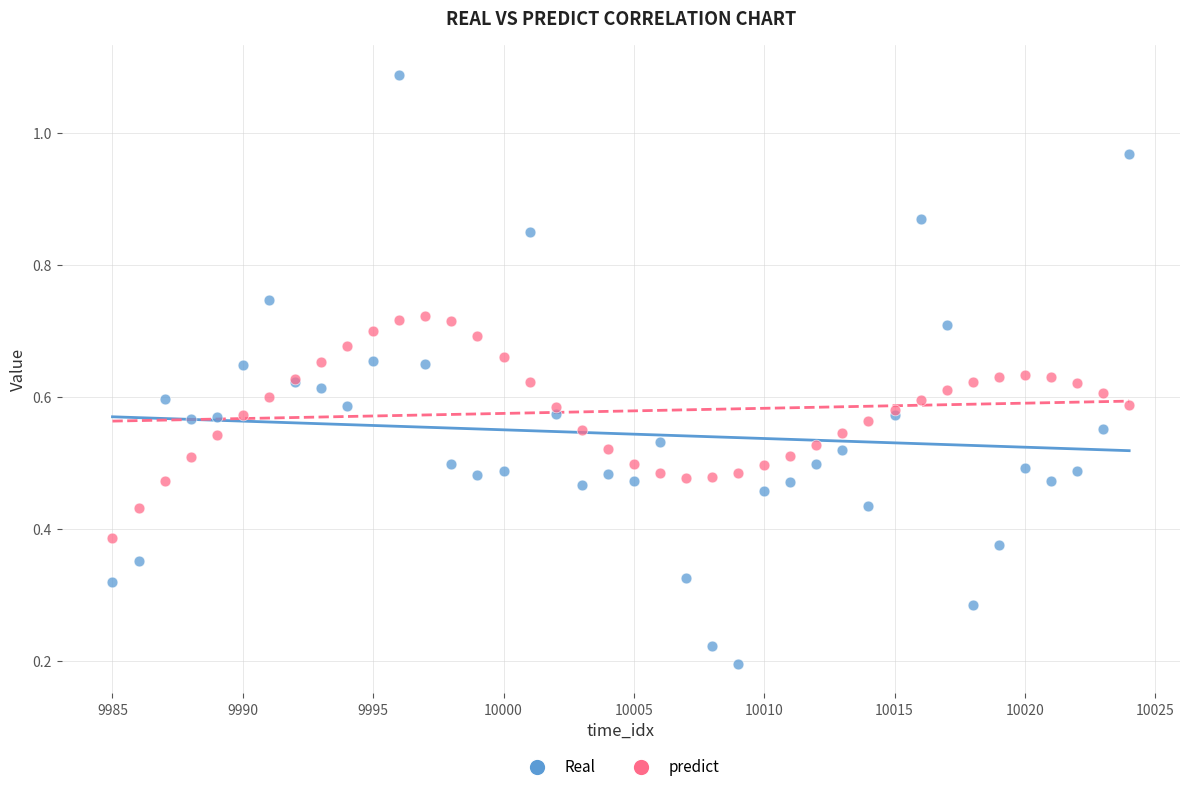

Which series reaches the maximum Y coordinate?

Real